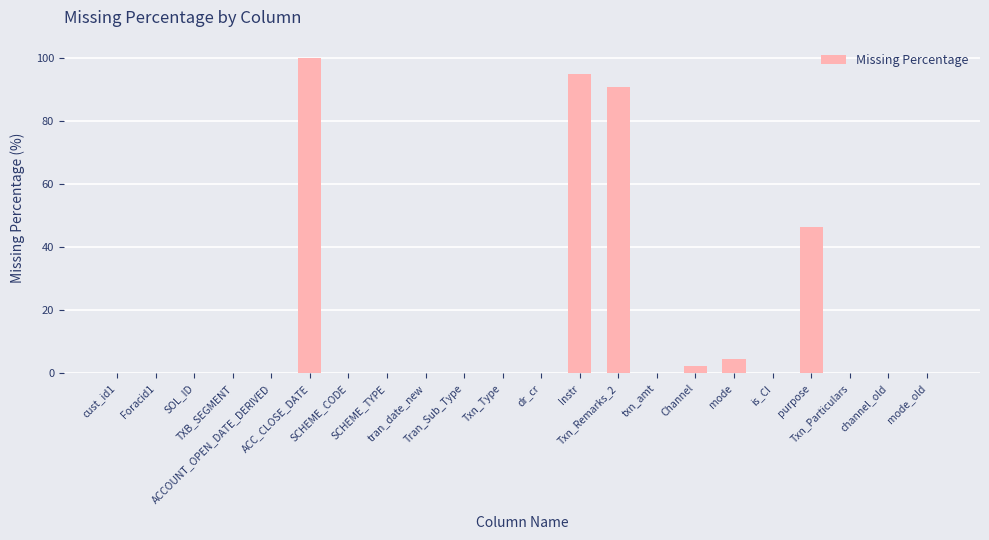

What is the sum of all values?

340.2